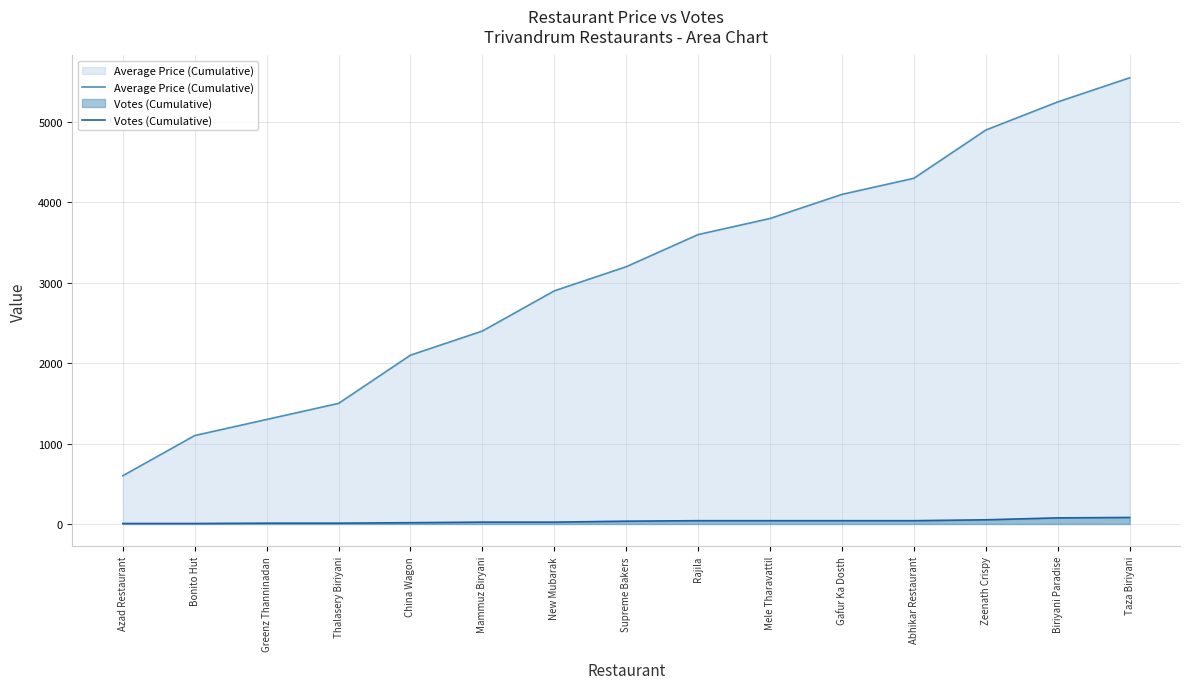

What is the difference between the highest and lowest values at Taza Biriyani?

5469